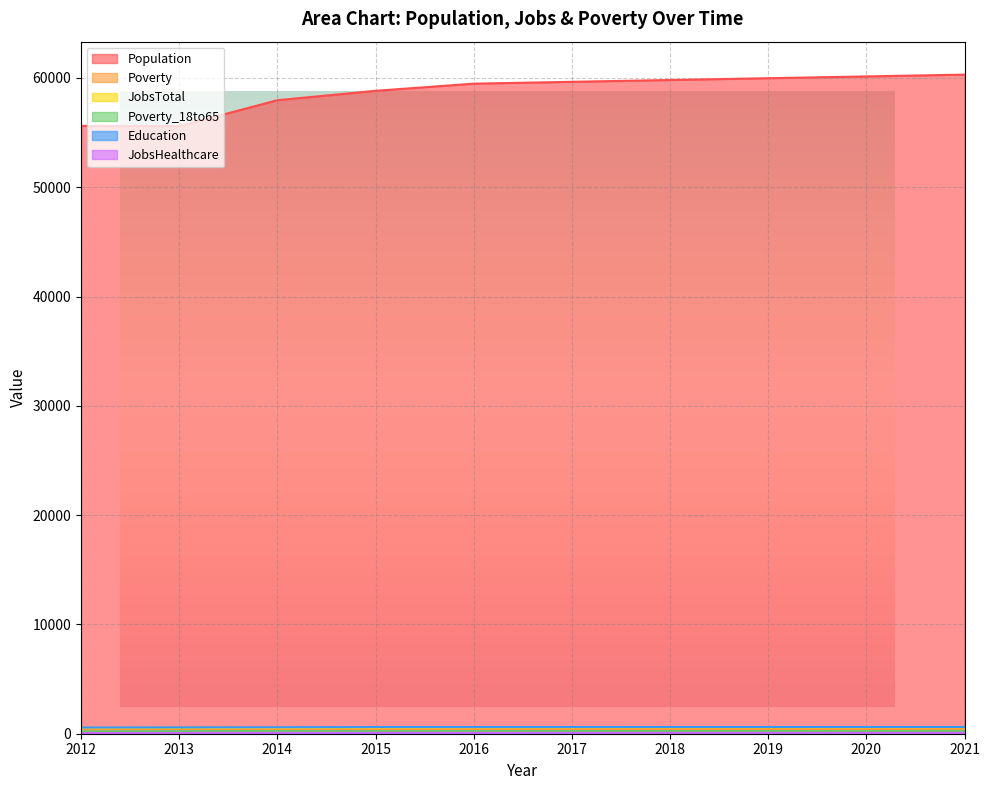

Reading left to right, transcribe all the data shown in this chart.

Population: 2012=55614	2013=55586	2014=57965	2015=58823	2016=59476	2017=59646	2018=59812	2019=59975	2020=60140	2021=60305
Poverty: 2012=385	2013=406	2014=413	2015=415	2016=416	2017=422	2018=427	2019=432	2020=438	2021=443
JobsTotal: 2012=536	2013=548	2014=548	2015=566	2016=582	2017=583	2018=586	2019=589	2020=592	2021=595
Poverty_18to65: 2012=206	2013=221	2014=230	2015=230	2016=231	2017=235	2018=239	2019=242	2020=246	2021=250
Education: 2012=567	2013=581	2014=592	2015=609	2016=610	2017=609	2018=611	2019=613	2020=615	2021=617
JobsHealthcare: 2012=63	2013=69	2014=74	2015=76	2016=79	2017=79	2018=80	2019=80	2020=81	2021=82